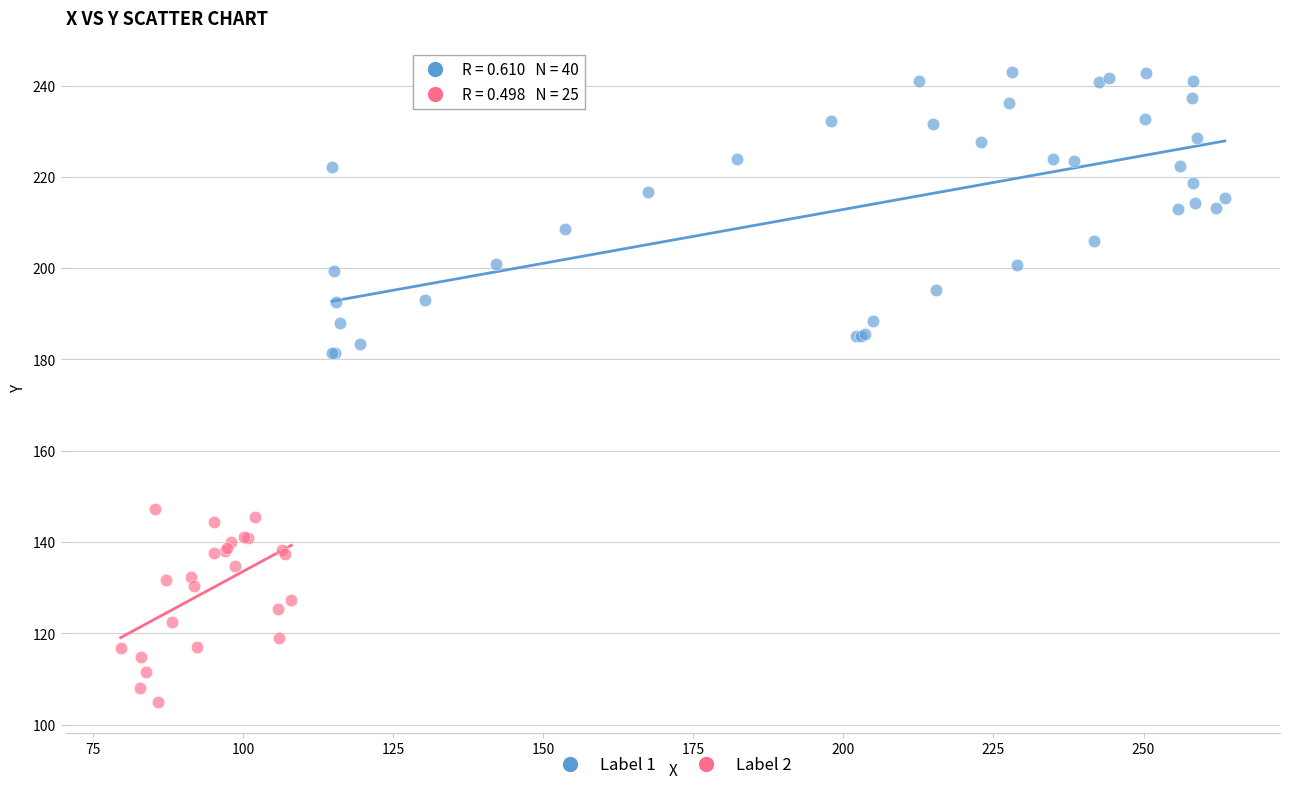

Which series contains the highest Y value?

Label 1